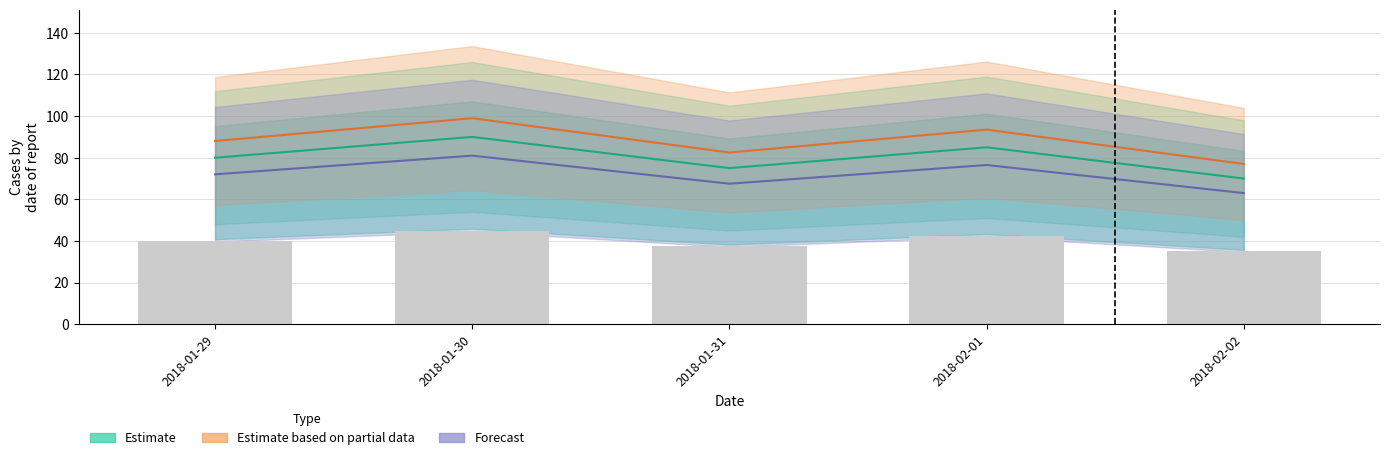

Does the chart contain any negative values?

No